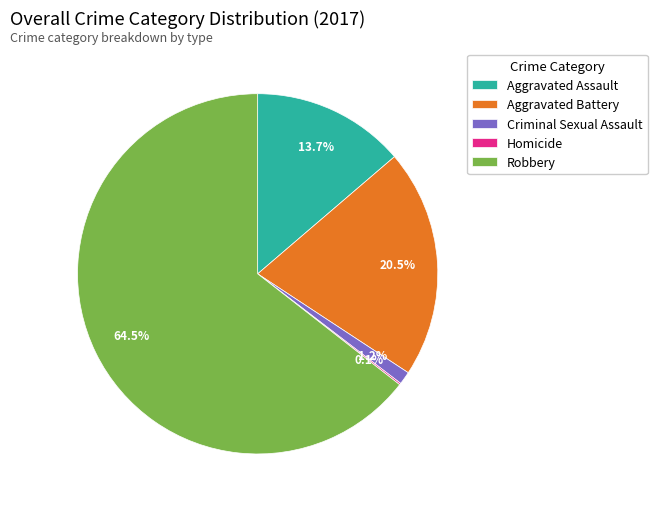

Does Aggravated Battery account for over 50% of the chart?

No